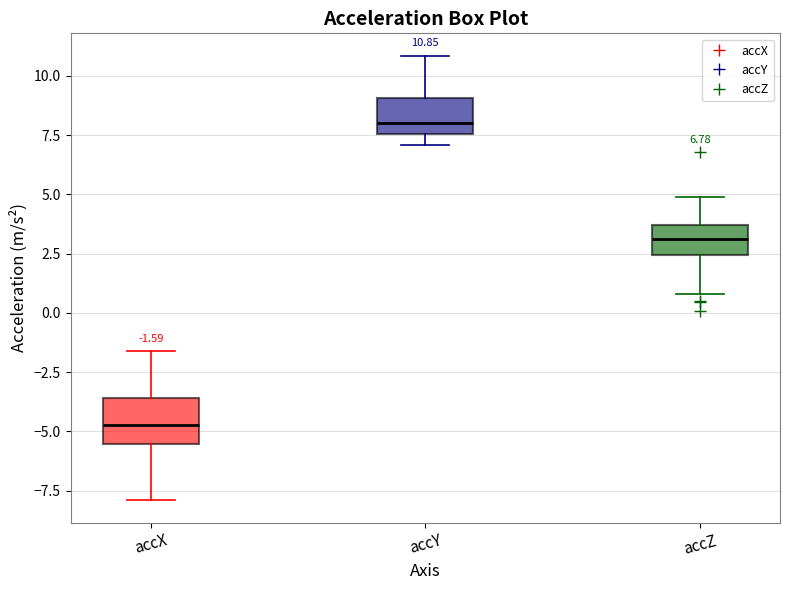

Which box's median line is the lowest?

accX